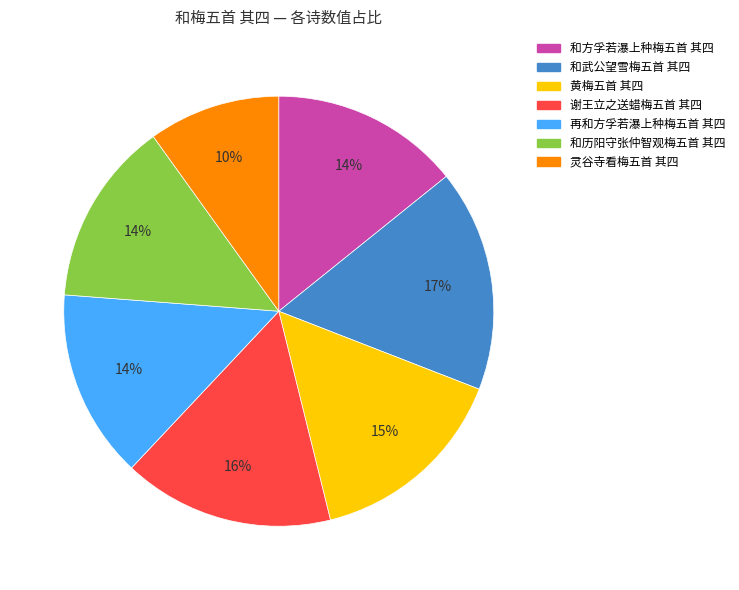

Is the sum of 和历阳守张仲智观梅五首 其四 and 灵谷寺看梅五首 其四 greater than half?

No